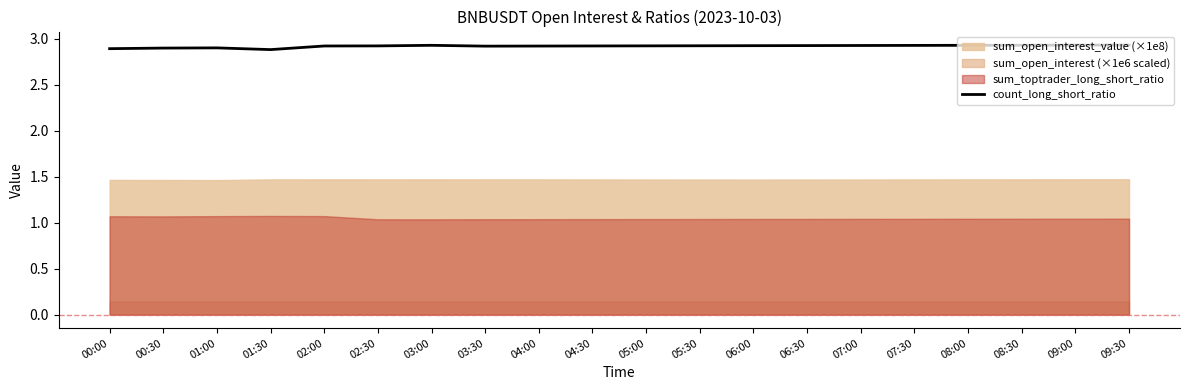

Which category has the lowest value across all series?

01:30